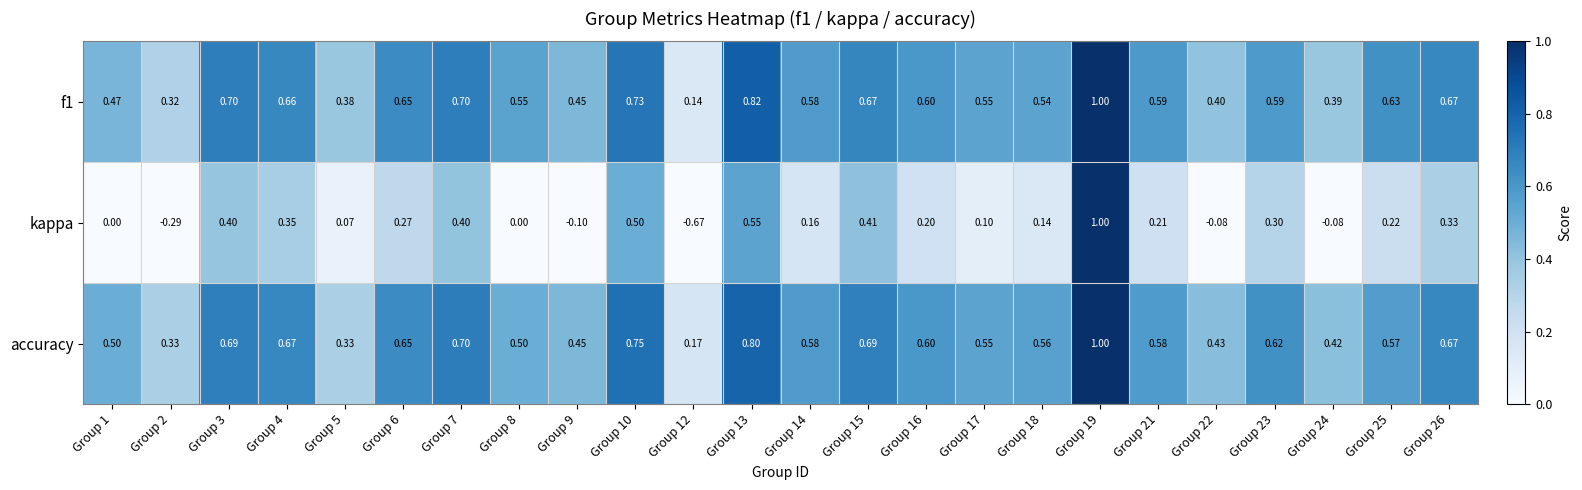

What is the total value across all series at Group 24?

0.7